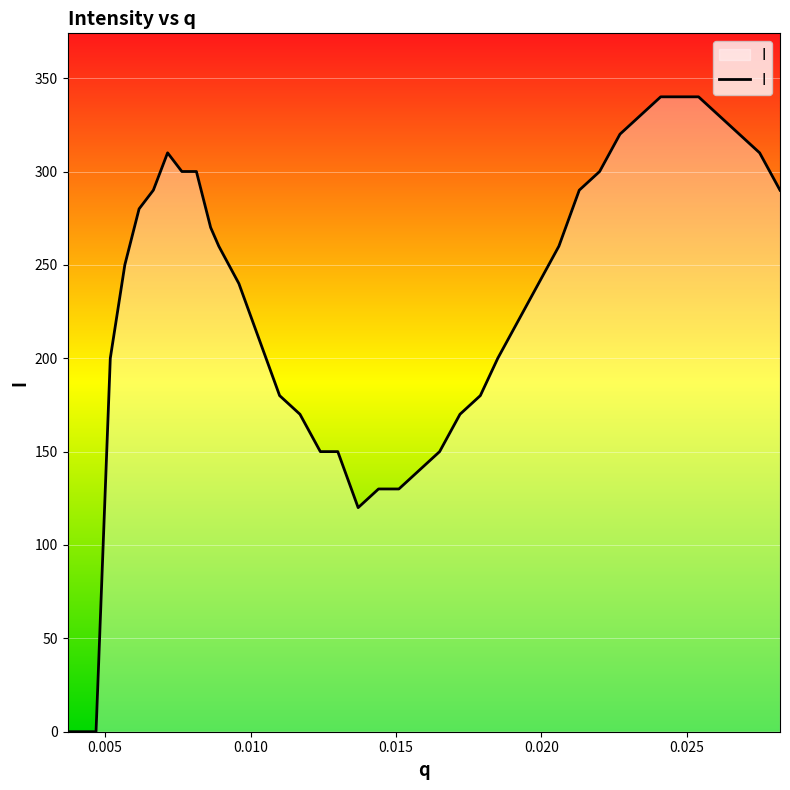

How many categories are shown in the chart?

40